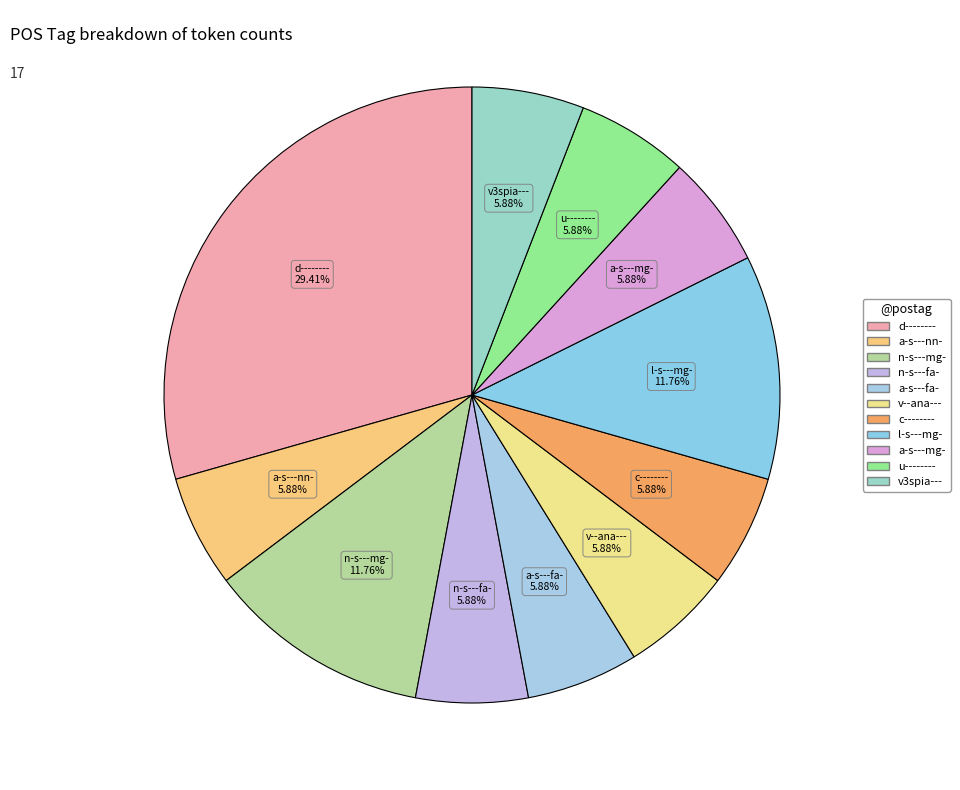

What percentage is the d-------- slice, to the nearest percent?

29%